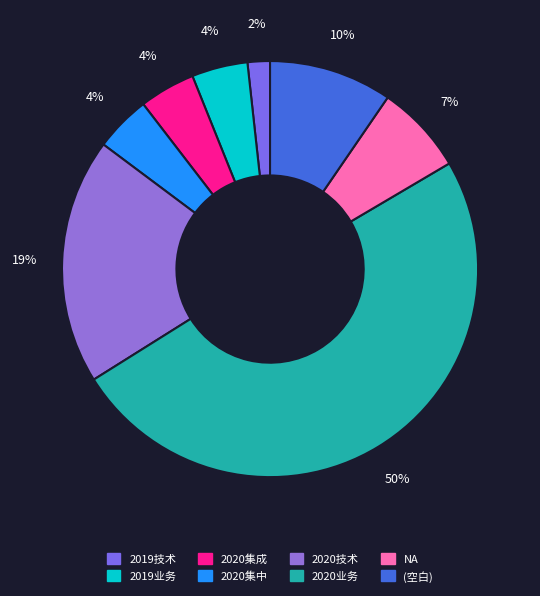

To the nearest percent, what is the difference between the NA and 2020业务 slice percentages?

43%